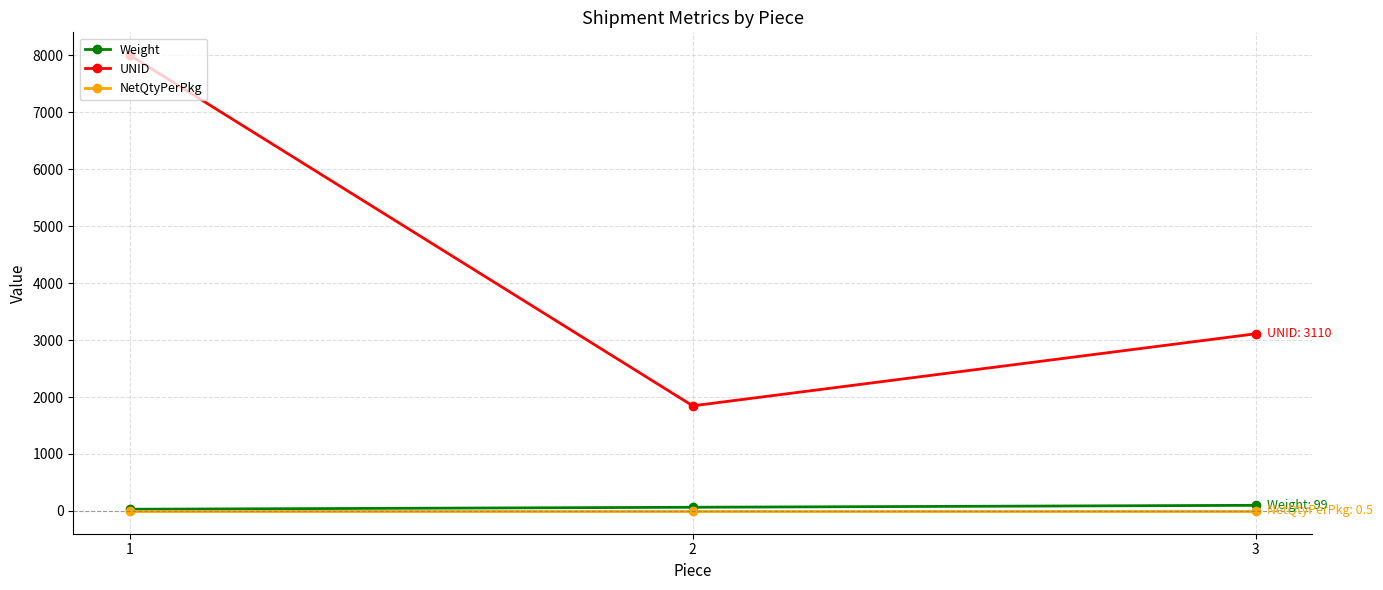

Count the number of categories in the chart.

3